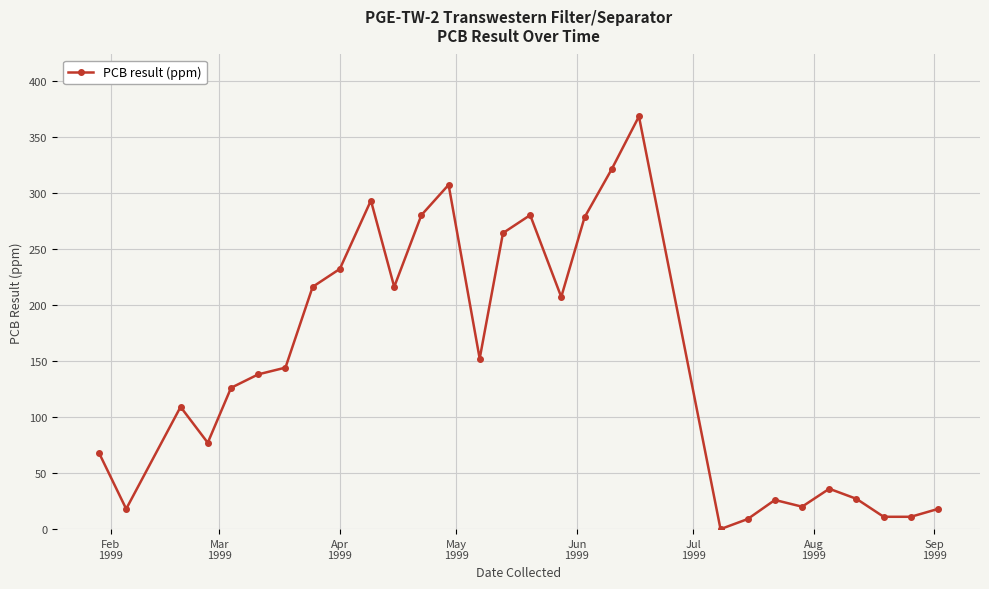

What is the difference between the second highest and second lowest values?

312